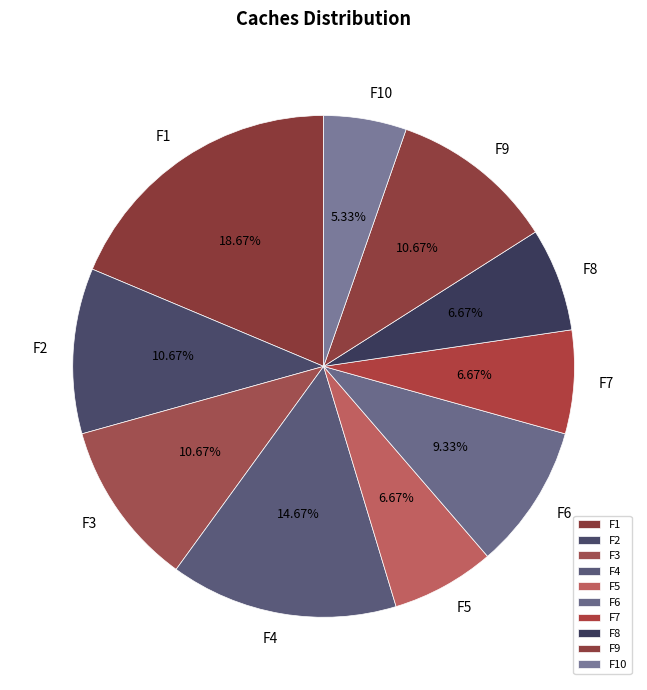

True or false: F4 accounts for 27% of the total.

False